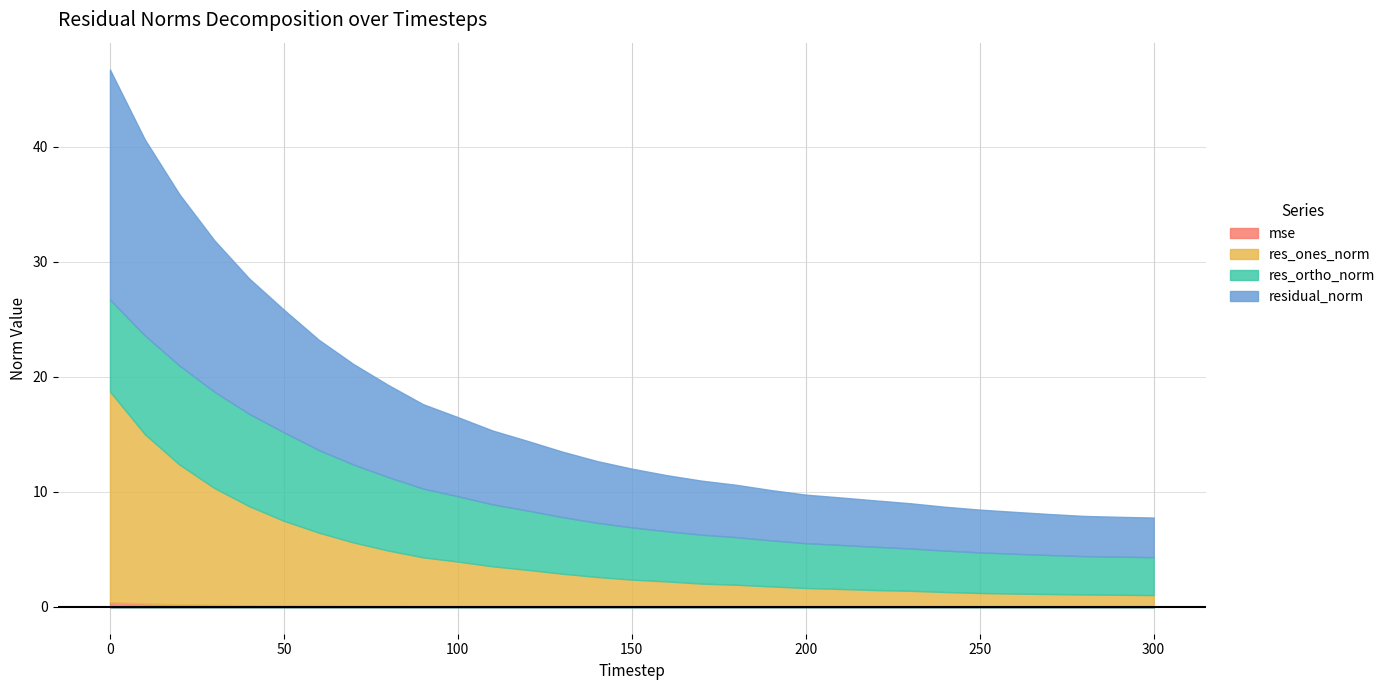

Rank the categories by mse value from highest to lowest.

0, 10, 20, 30, 40, 50, 60, 70, 80, 90, 100, 110, 120, 130, 140, 150, 160, 170, 180, 190, 200, 210, 220, 230, 240, 250, 260, 270, 280, 290, 300